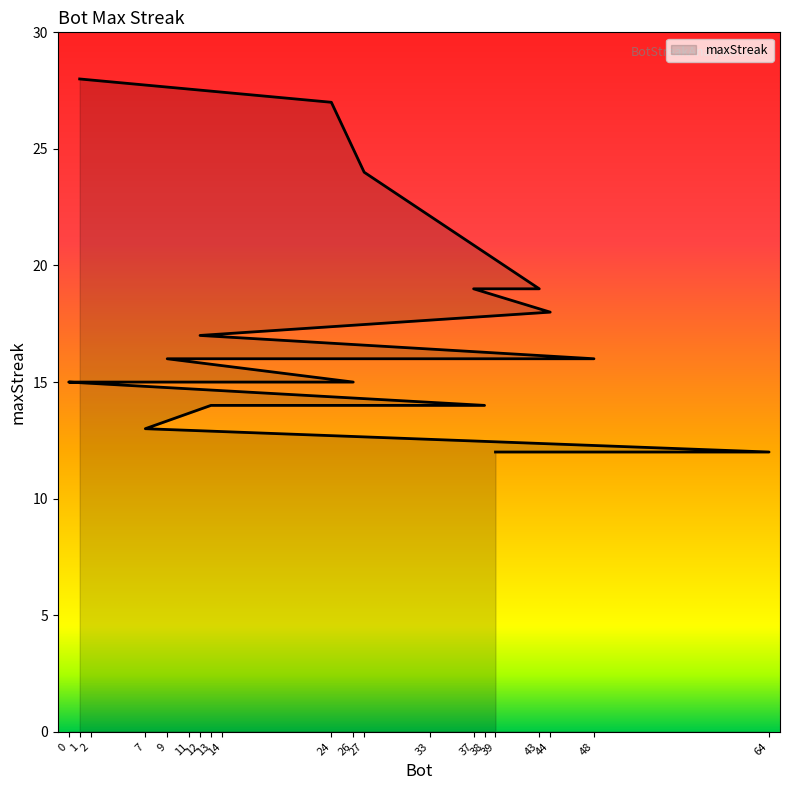

What is the sum of all values?

338